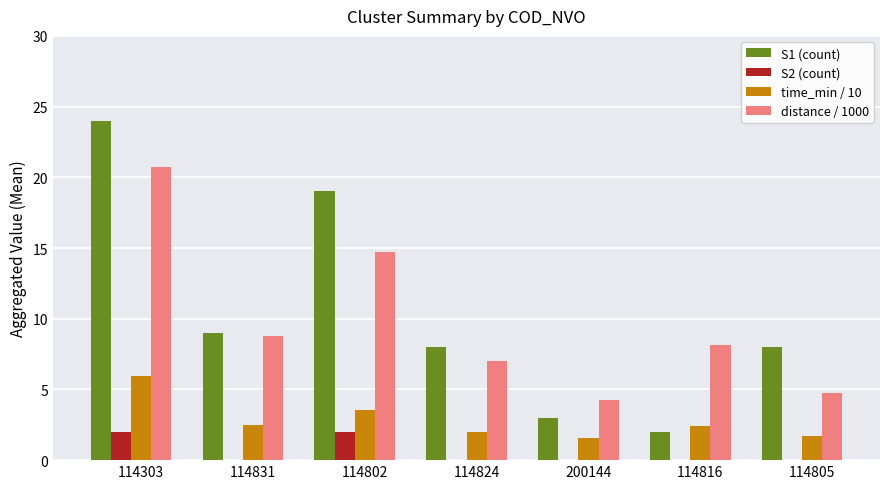

Is the value of S1 (count) at 200144 greater than the value of time_min / 10 at 200144?

Yes